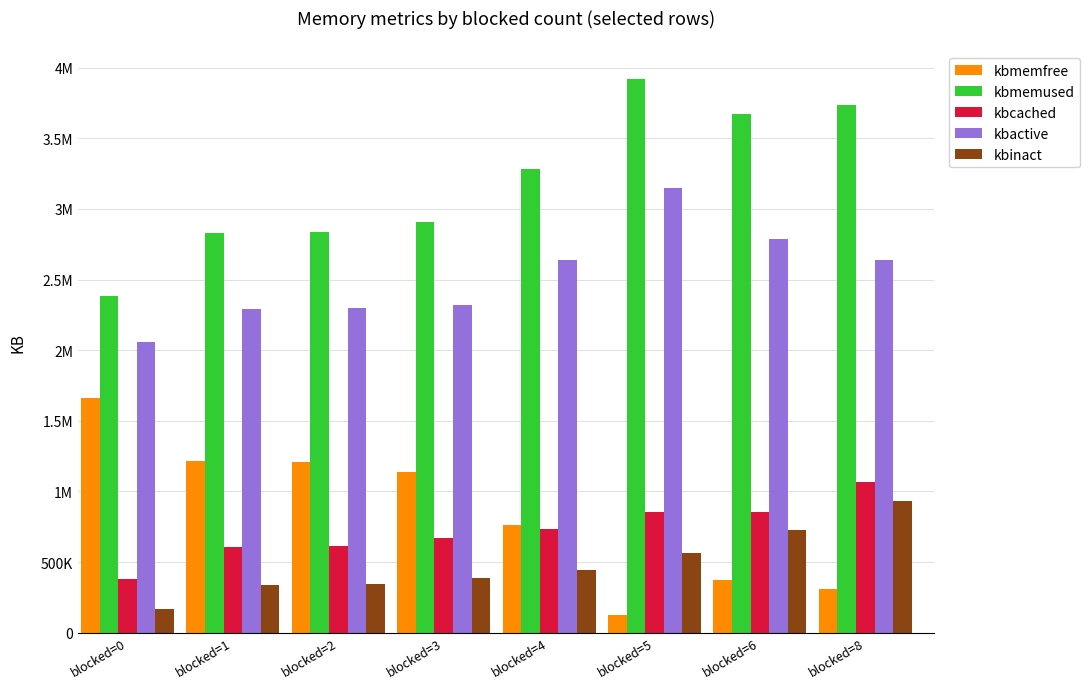

What is the difference between the highest and lowest values at blocked=4?

2841508